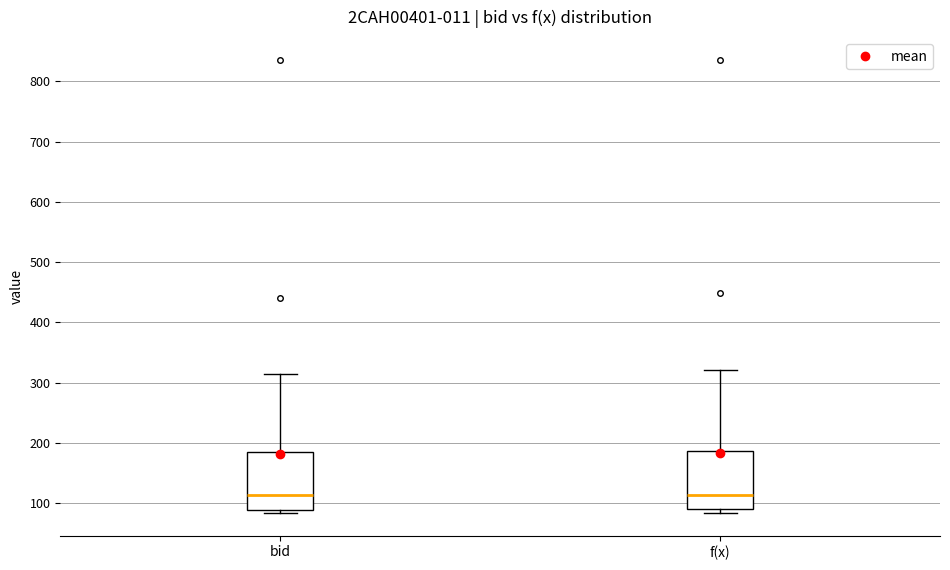

Reading left to right, transcribe this box plot: for each box, give where its median line is, the range the box spans, and where its two whiskers end, as read against the y-axis. The values are not printed on the chart, so give them approximately, as read against the axis.

bid: median 110, box 90 to 180, whiskers 80 to 310
f(x): median 110, box 90 to 190, whiskers 80 to 320